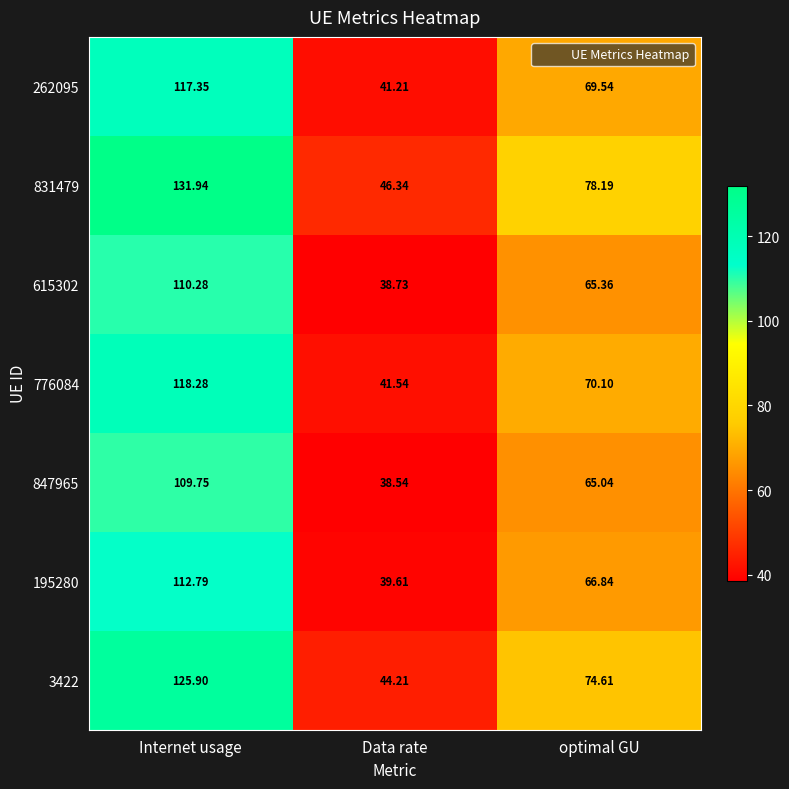

Count the number of categories in the chart.

3